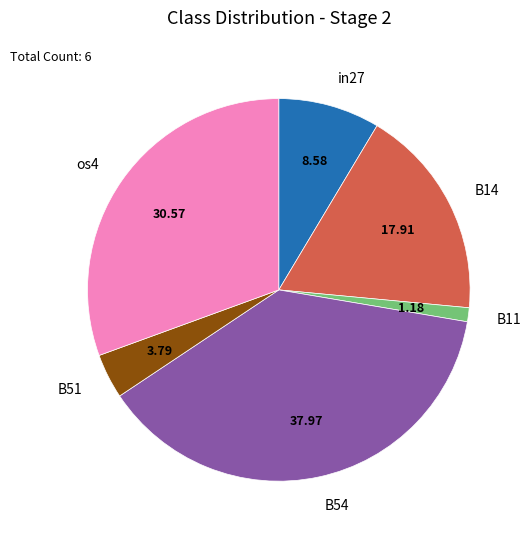

Does any single category account for the majority?

No